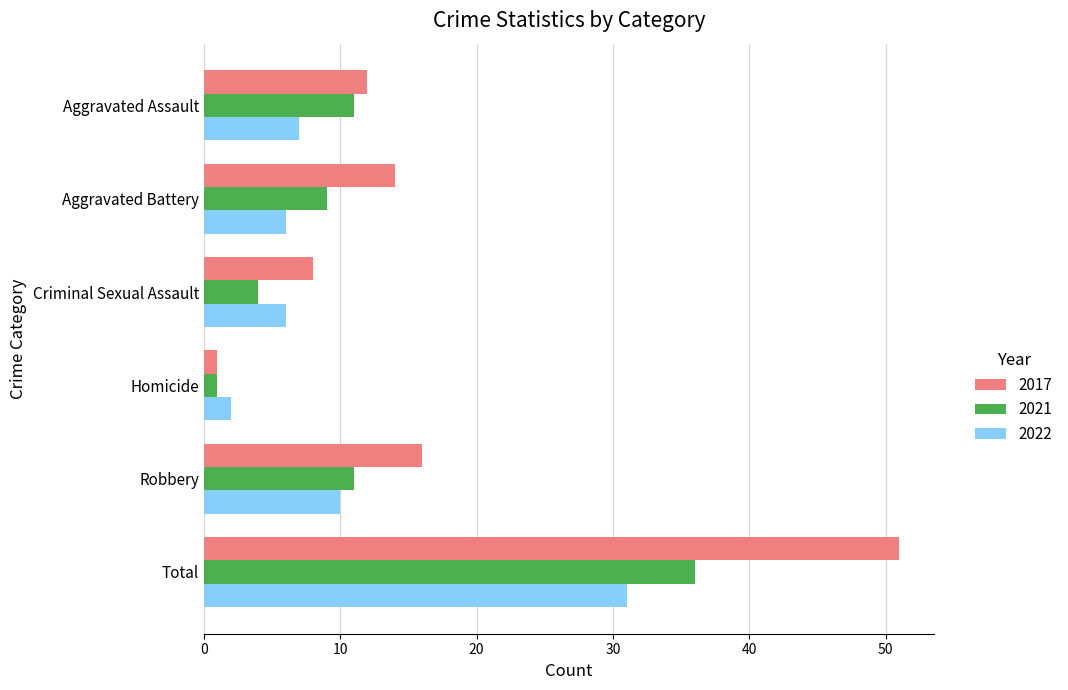

The value of 2022 at Robbery is 10. True or false?

True